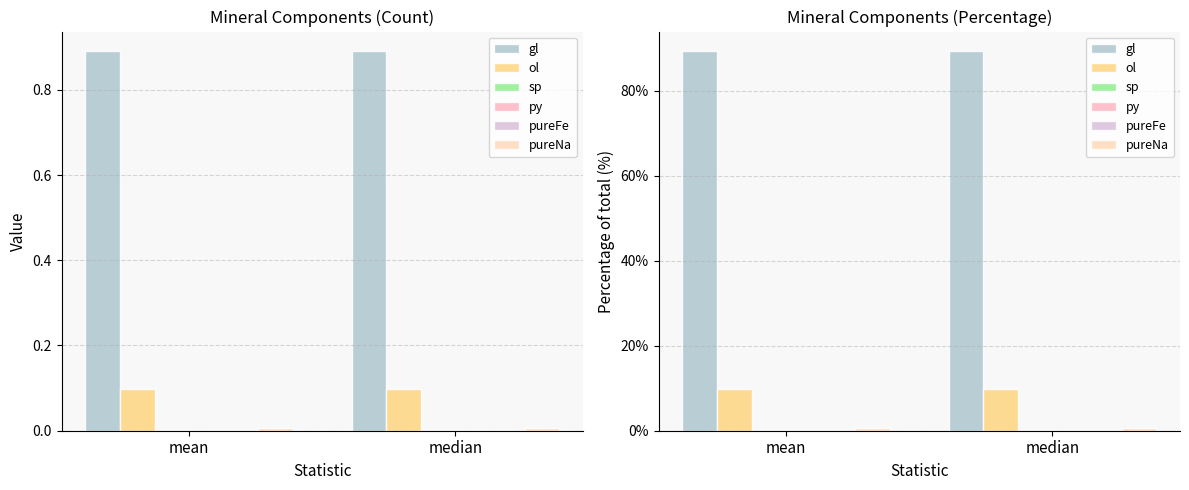

What are all the series names shown in the legend?

gl, ol, sp, py, pureFe, pureNa